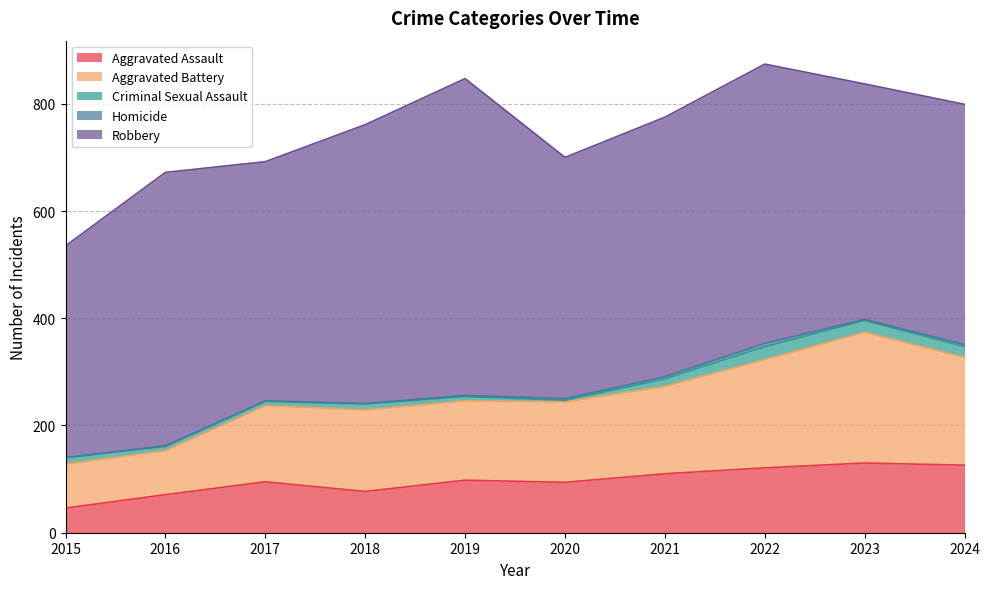

Which category has the highest value in the Criminal Sexual Assault series?

2022